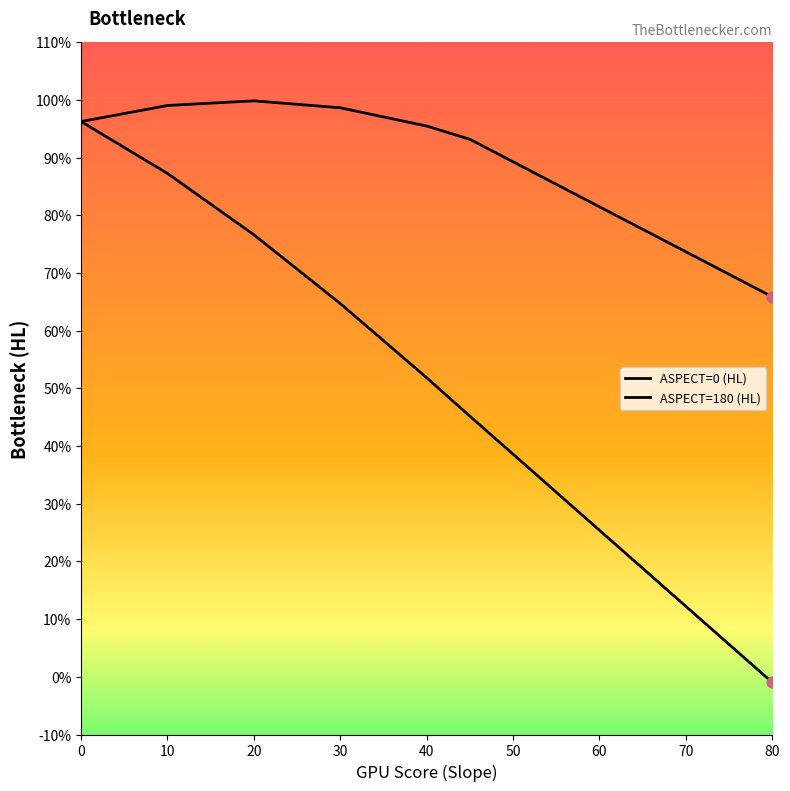

At how many categories does at least one series exceed 0?

7